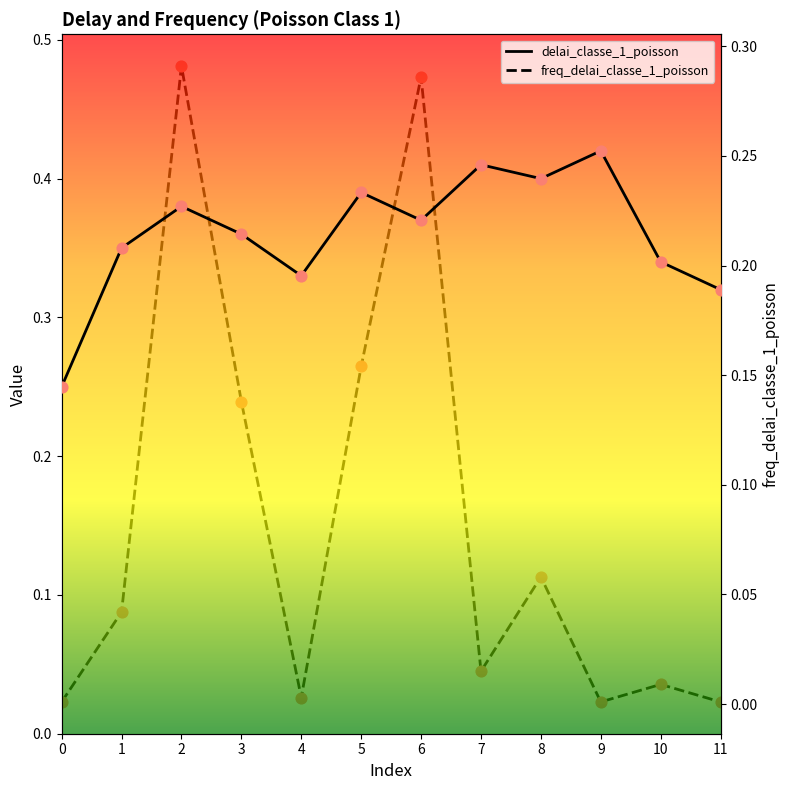

At which category is the sum across all series the highest?

2